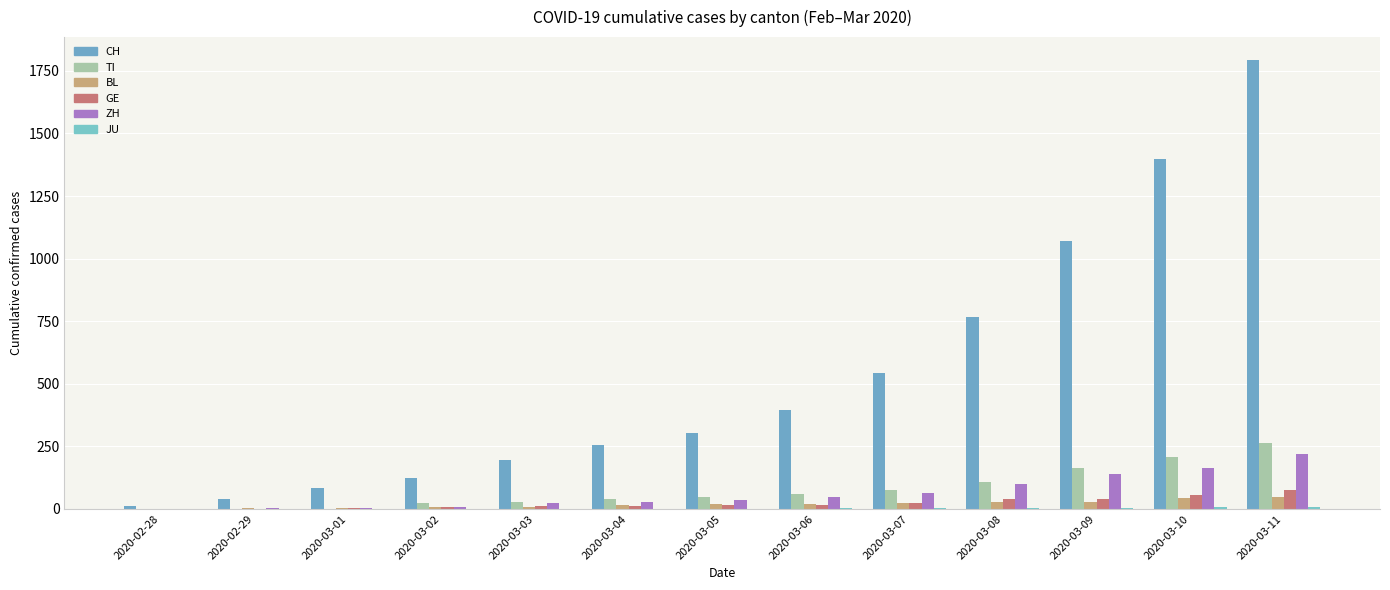

What is the sum of the TI values at 2020-03-09 and 2020-03-05?

212